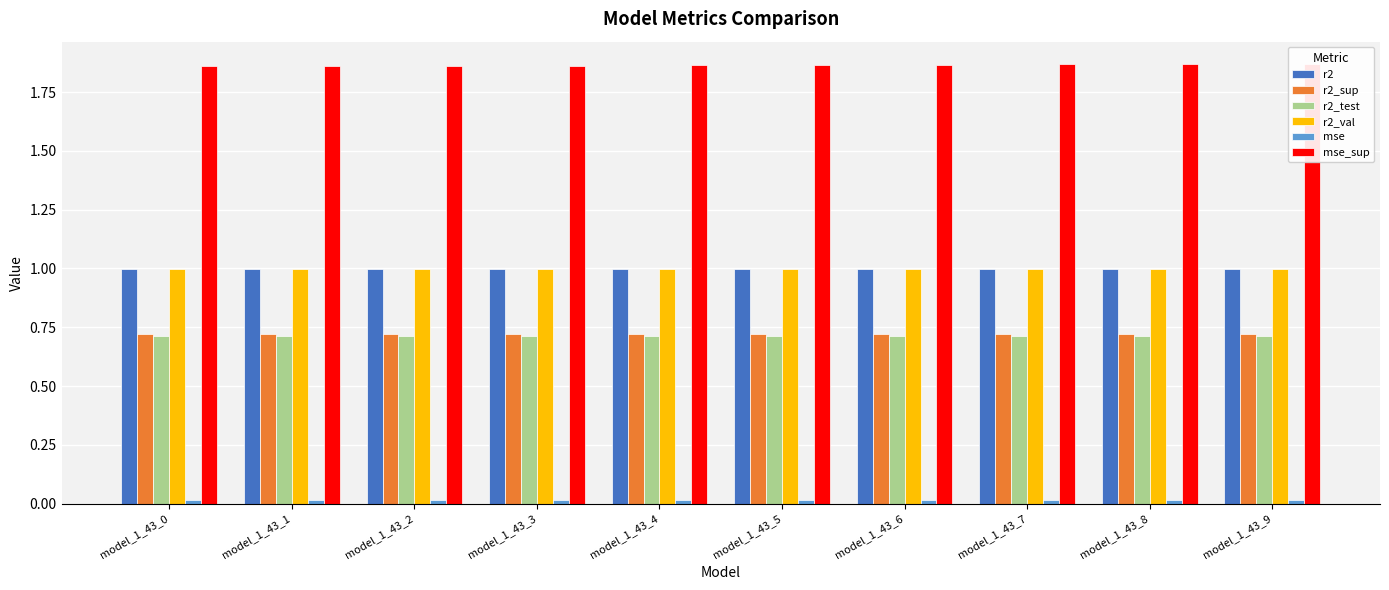

Rank the series at model_1_43_8 from highest to lowest value.

mse_sup, r2_val, r2, r2_sup, r2_test, mse